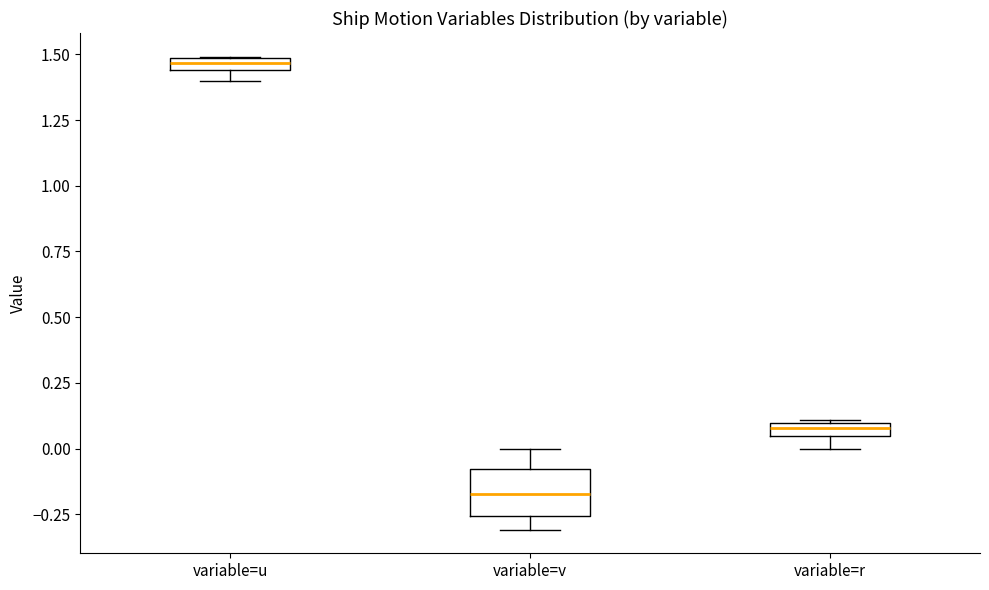

Where is the lower edge of the box for variable=u on the y-axis? The values are not printed on the chart, so give them approximately, as read against the axis.

1.45